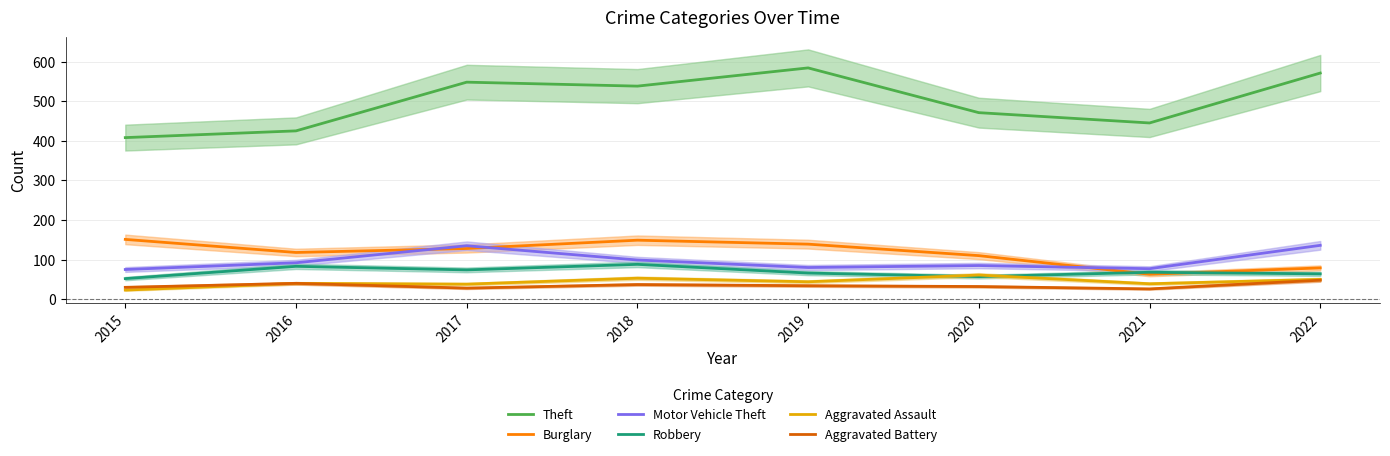

How many lines are shown in the chart?

6